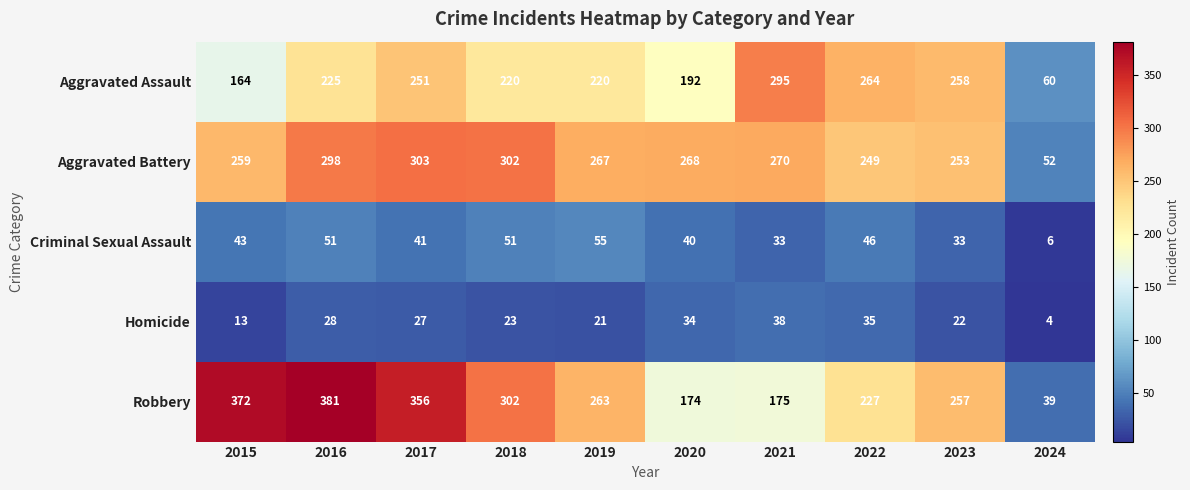

How many distinct data groups are displayed?

5